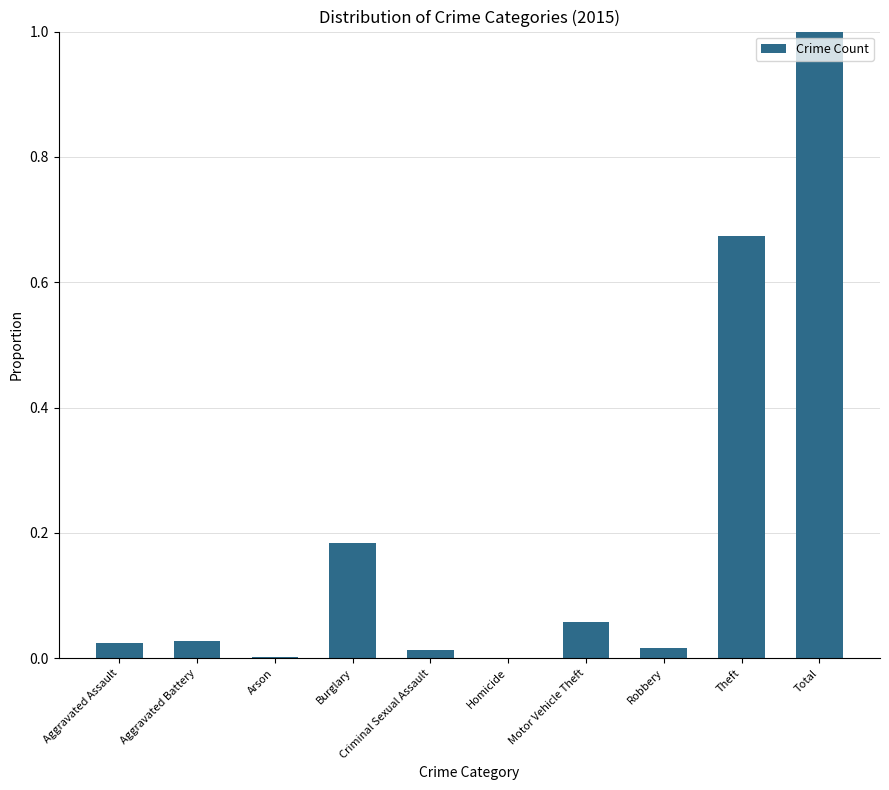

Which has a higher value, Aggravated Assault or Total?

Total